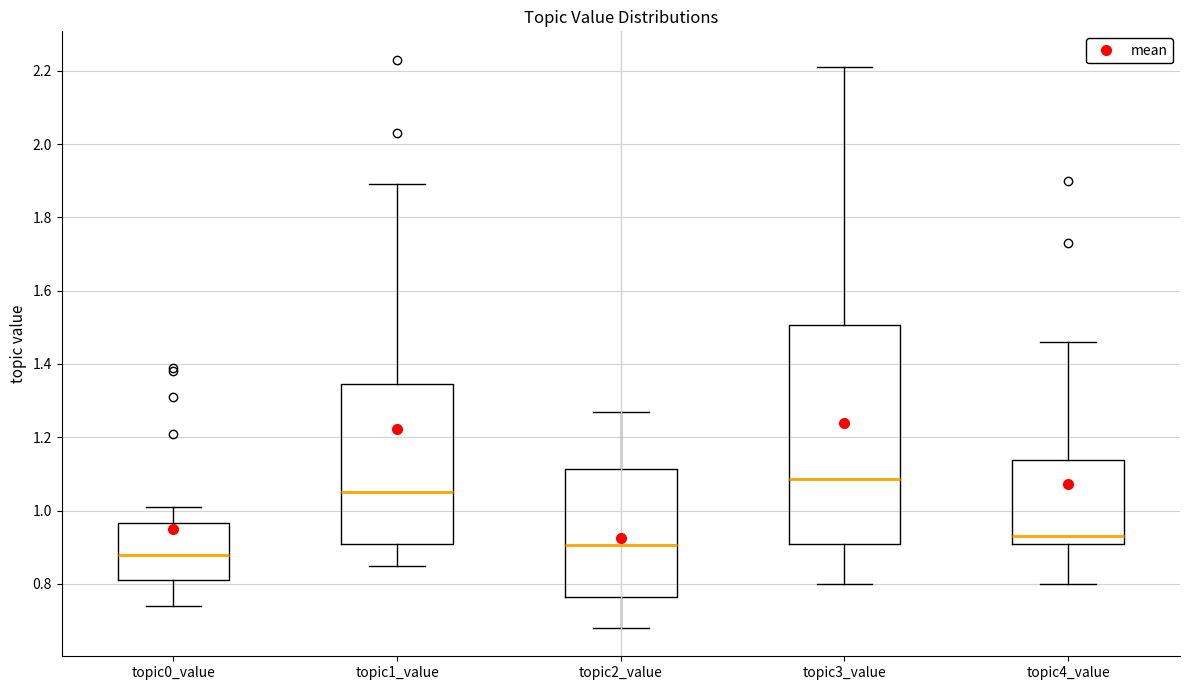

Reading left to right, read every box against the y-axis: the position of its median line, the range the box covers, and the ends of its whiskers. The values are not printed on the chart, so give them approximately, as read against the axis.

topic0_value: median 0.88, box 0.82 to 0.96, whiskers 0.74 to 1.02
topic1_value: median 1.06, box 0.92 to 1.34, whiskers 0.86 to 1.90
topic2_value: median 0.90, box 0.76 to 1.12, whiskers 0.68 to 1.28
topic3_value: median 1.08, box 0.90 to 1.50, whiskers 0.80 to 2.22
topic4_value: median 0.94, box 0.90 to 1.14, whiskers 0.80 to 1.46